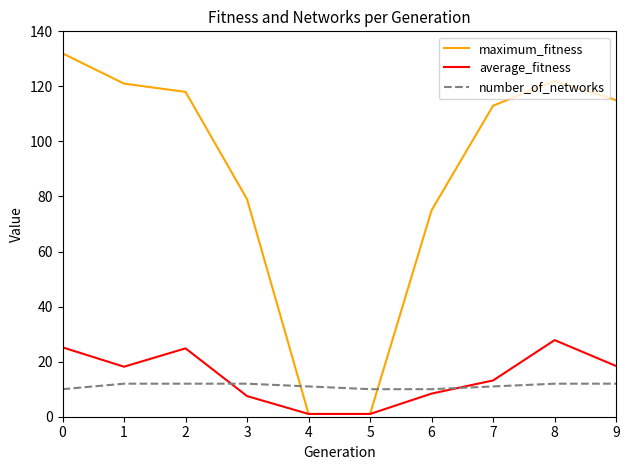

How many lines are shown in the chart?

3